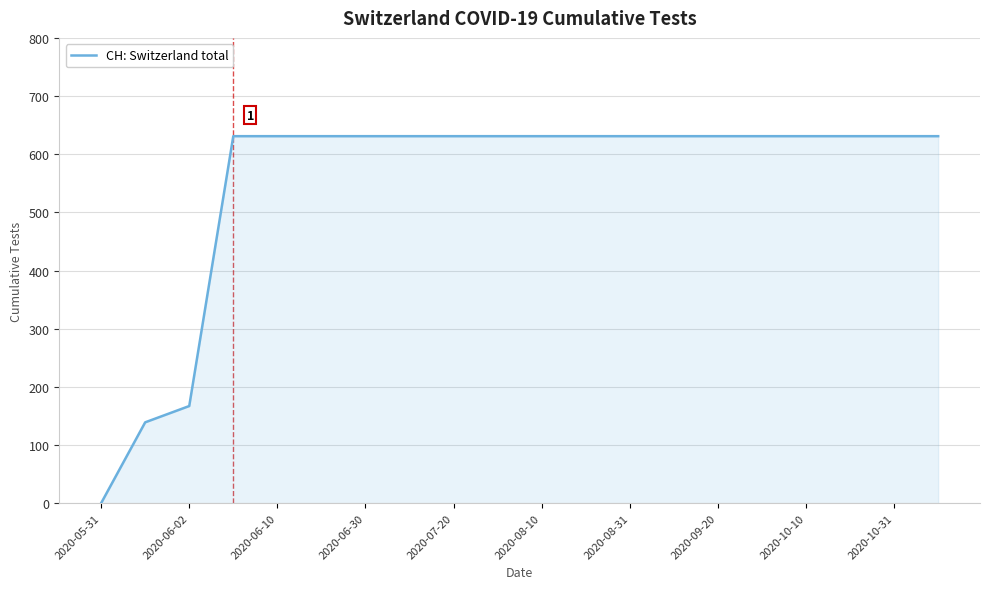

What is the greatest value displayed?

631